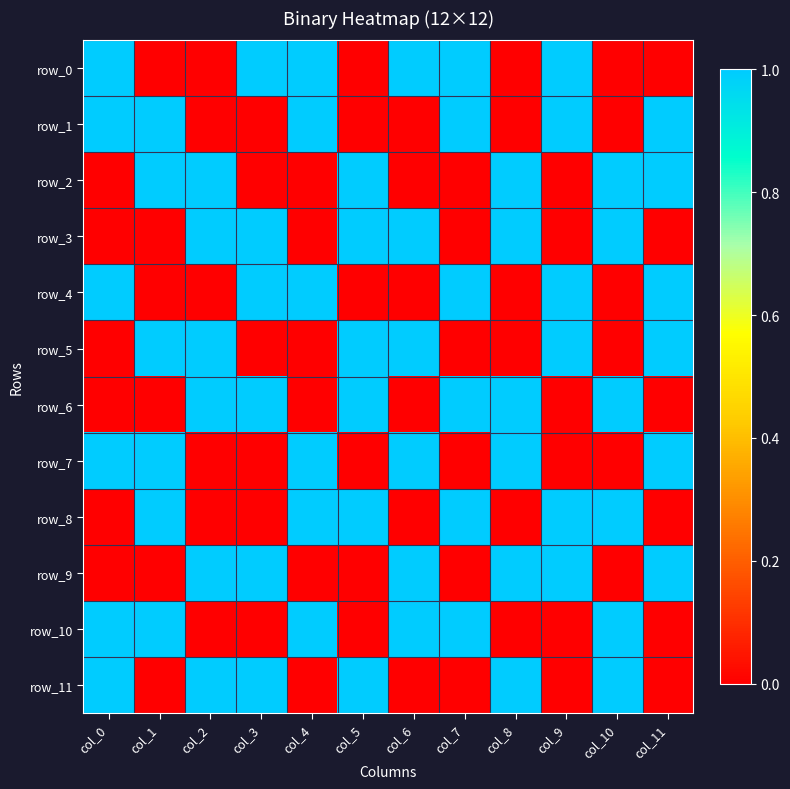

Reading left to right, transcribe all the data shown in this chart.

row_0: 1	0	0	1	1	0	1	1	0	1	0	0
row_1: 1	1	0	0	1	0	0	1	0	1	0	1
row_2: 0	1	1	0	0	1	0	0	1	0	1	1
row_3: 0	0	1	1	0	1	1	0	1	0	1	0
row_4: 1	0	0	1	1	0	0	1	0	1	0	1
row_5: 0	1	1	0	0	1	1	0	0	1	0	1
row_6: 0	0	1	1	0	1	0	1	1	0	1	0
row_7: 1	1	0	0	1	0	1	0	1	0	0	1
row_8: 0	1	0	0	1	1	0	1	0	1	1	0
row_9: 0	0	1	1	0	0	1	0	1	1	0	1
row_10: 1	1	0	0	1	0	1	1	0	0	1	0
row_11: 1	0	1	1	0	1	0	0	1	0	1	0